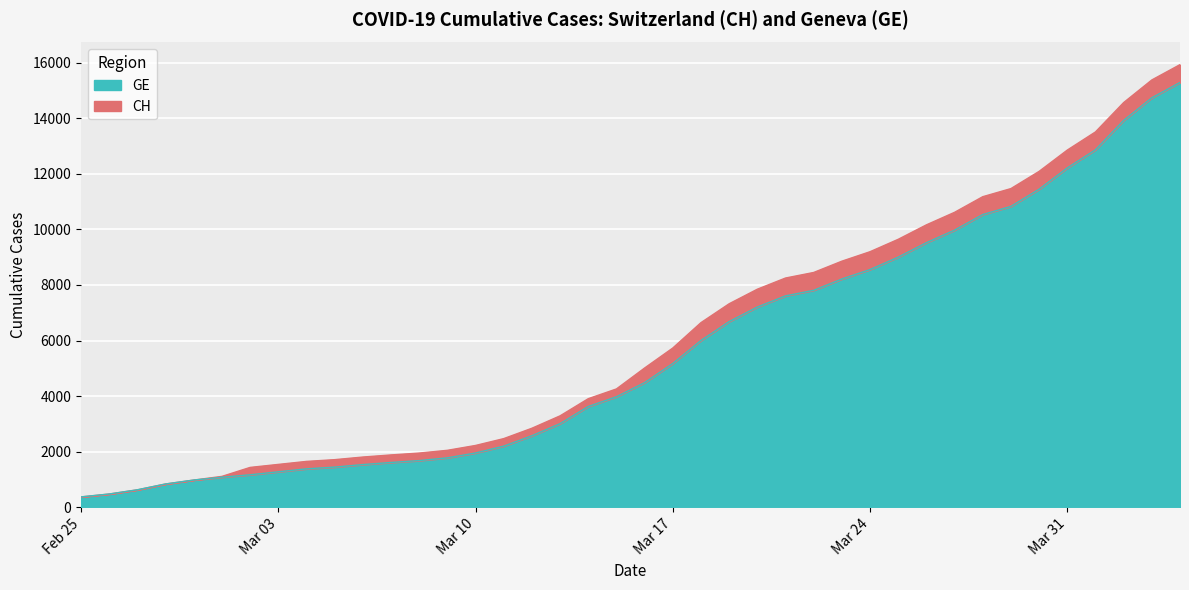

True or false: CH and GE intersect in this chart.

False